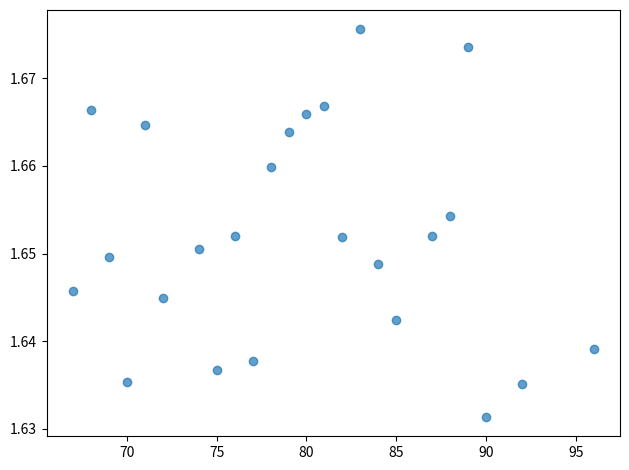

What is the range of X values (max minus min)?

29.0